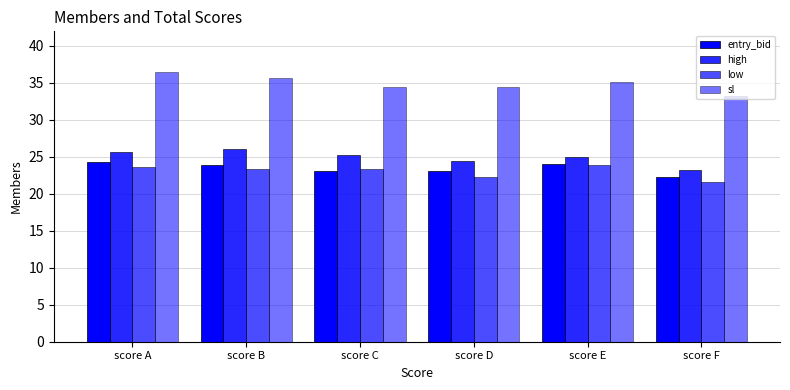

How many bars are there in total?

24